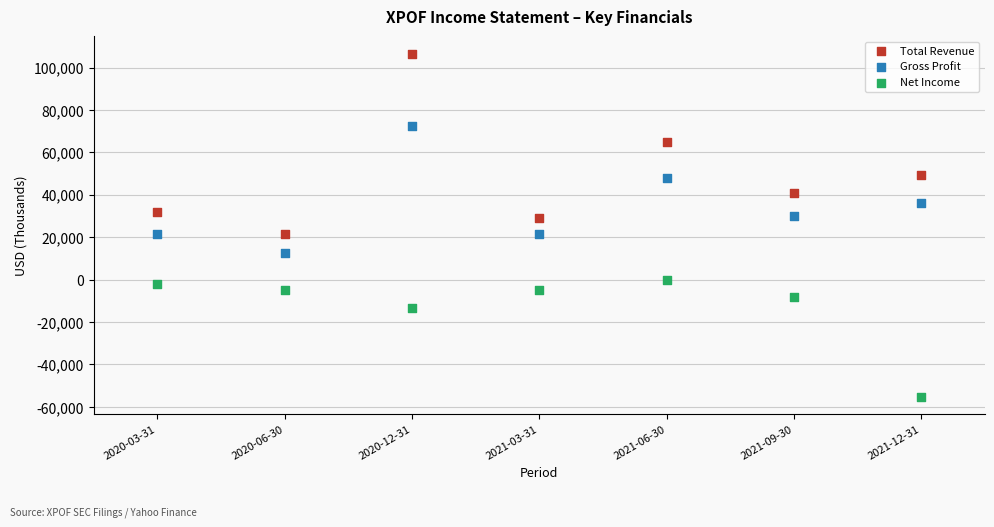

Which series contains the highest Y value?

Total Revenue